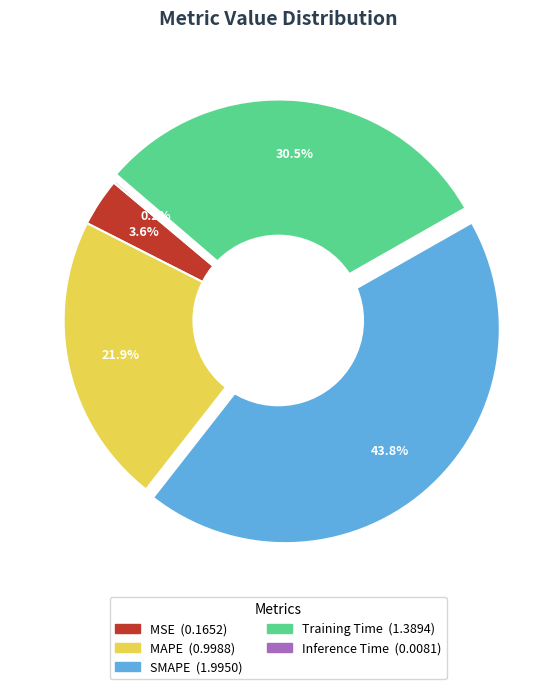

Is there a majority slice in this chart?

No